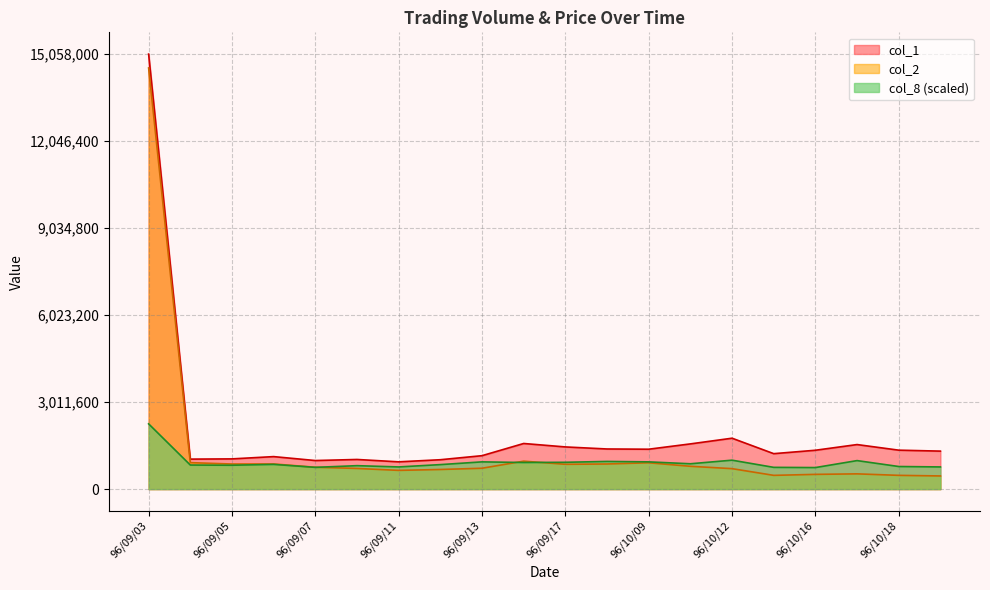

At which label does col_2 reach its minimum?

96/10/19